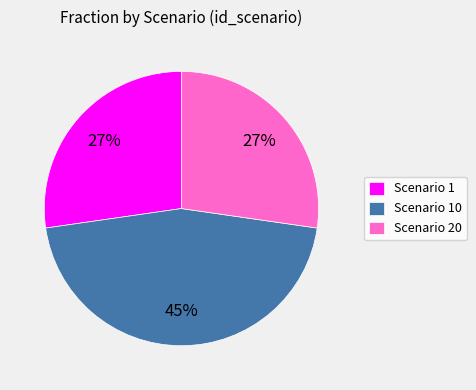

Is there any slice that represents more than half of the pie?

No